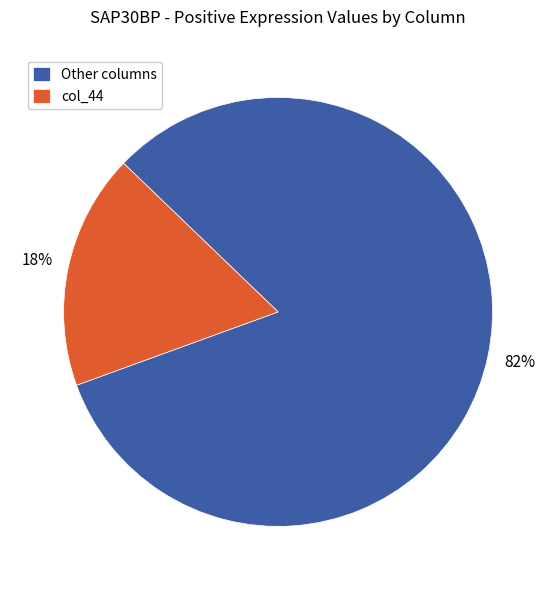

How many segments does this pie chart have?

2